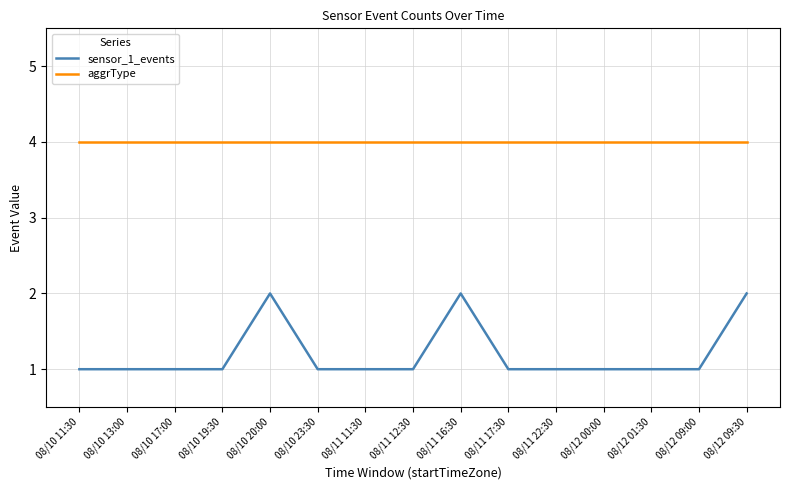

Reading left to right, extract all data points from this chart.

sensor_1_events: 1	1	1	1	2	1	1	1	2	1	1	1	1	1	2
aggrType: 4	4	4	4	4	4	4	4	4	4	4	4	4	4	4